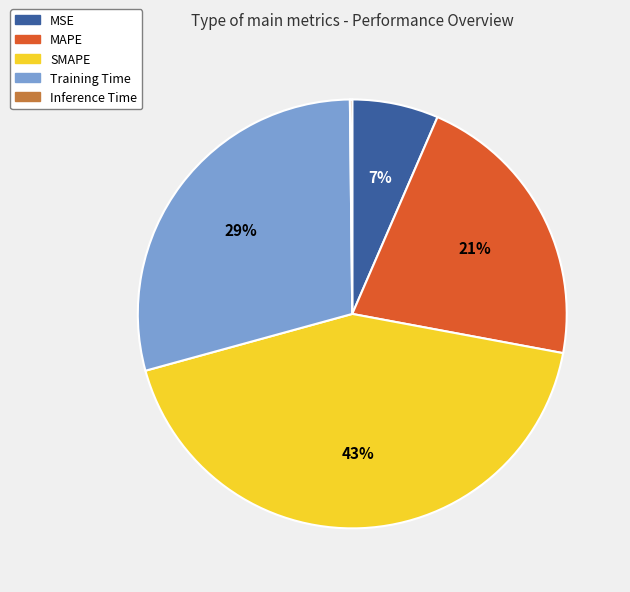

To the nearest percent, what is the difference between the MAPE and Training Time slice percentages?

8%